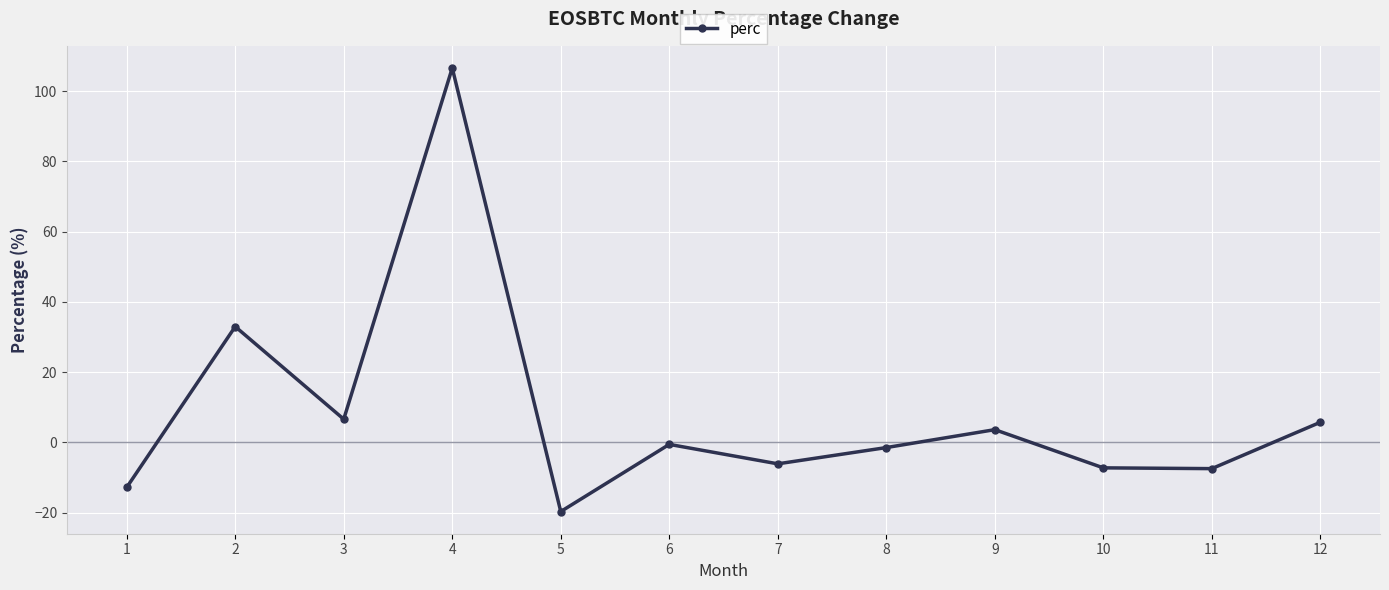

What is the change in value from 5 to 12?

+25.4